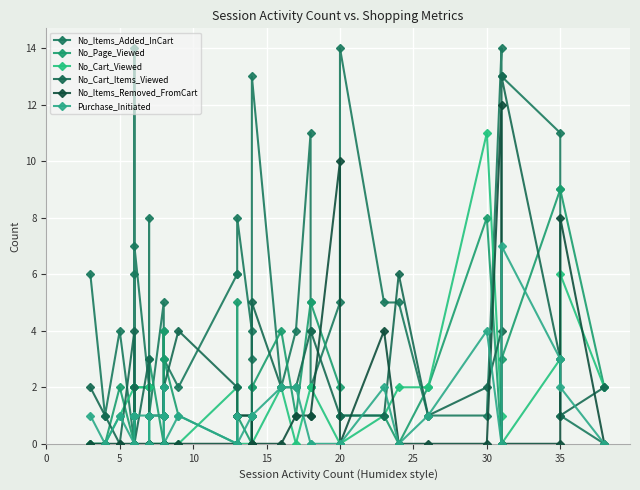

How many data points in No_Cart_Items_Viewed are above 2?

10